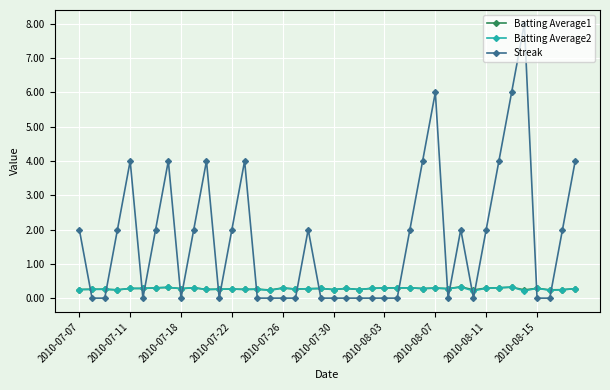

What is the value of the Batting Average2 point at the 3rd from the left?

0.3